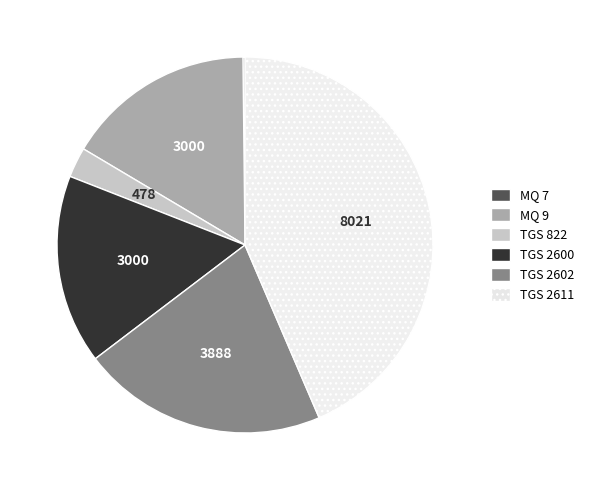

Which slice is the largest?

TGS 2611